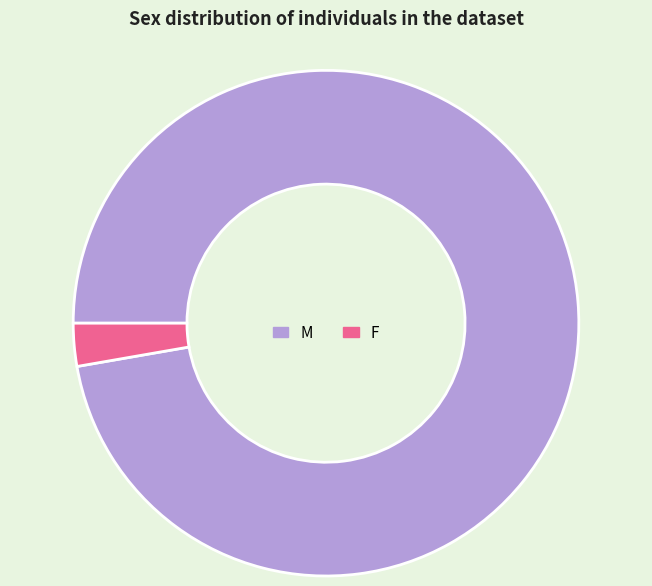

The M slice represents 97% of the pie. True or false?

True